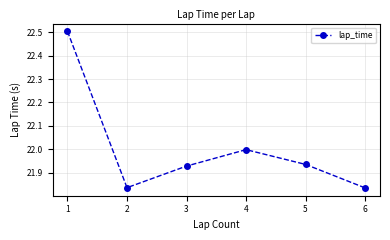

Approximately how many times larger is the value at 5 compared to 3?

1.0